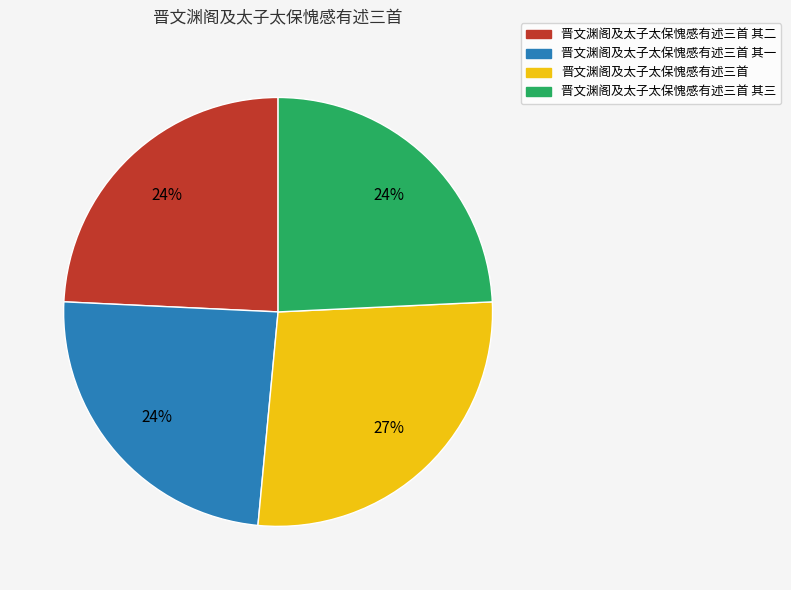

Combined, do 晋文渊阁及太子太保愧感有述三首 其二 and 晋文渊阁及太子太保愧感有述三首 account for over 50%?

Yes